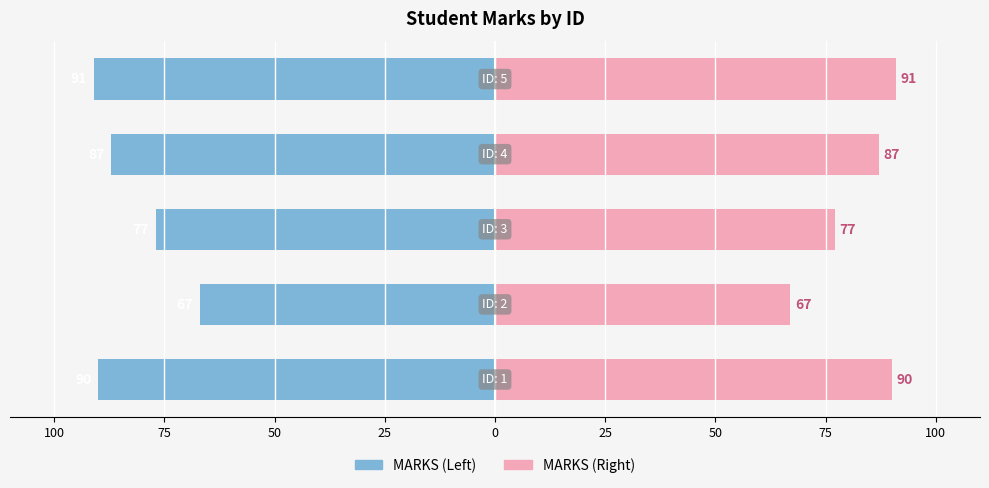

What is the maximum value shown in the chart?

91